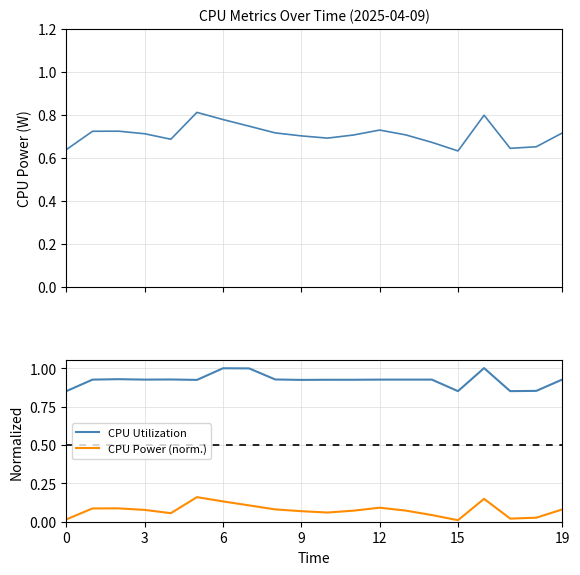

Is it true that CPU Utilization equals 1.4 at 6?

False